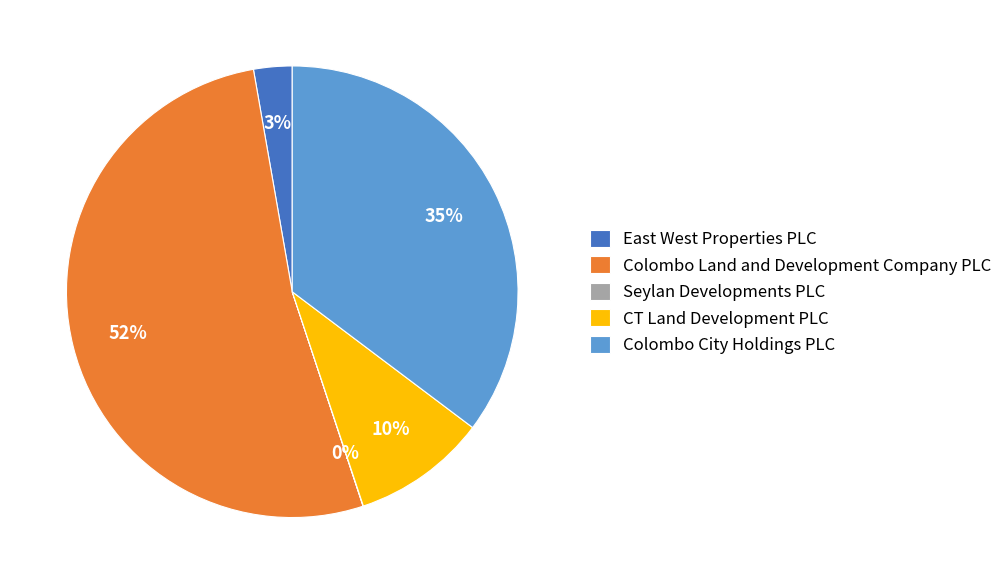

What percentage is the East West Properties PLC slice, to the nearest percent?

3%